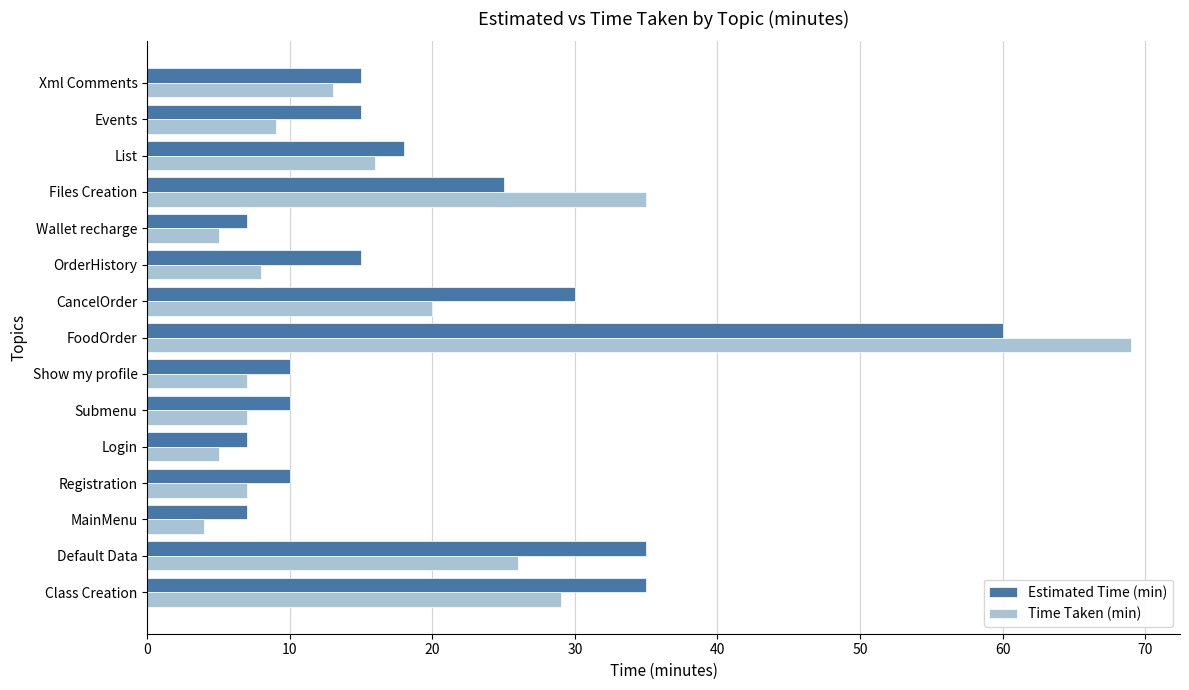

What is the maximum value shown in the chart?

69